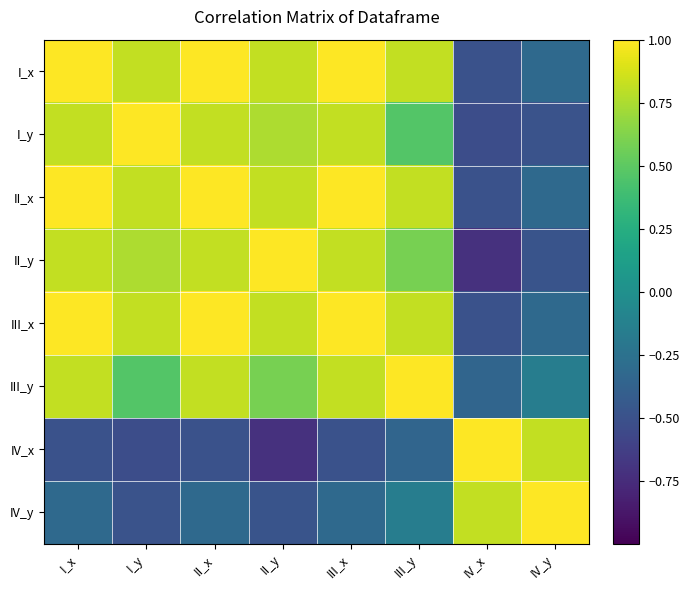

At which category is the sum across all series the highest?

I_x